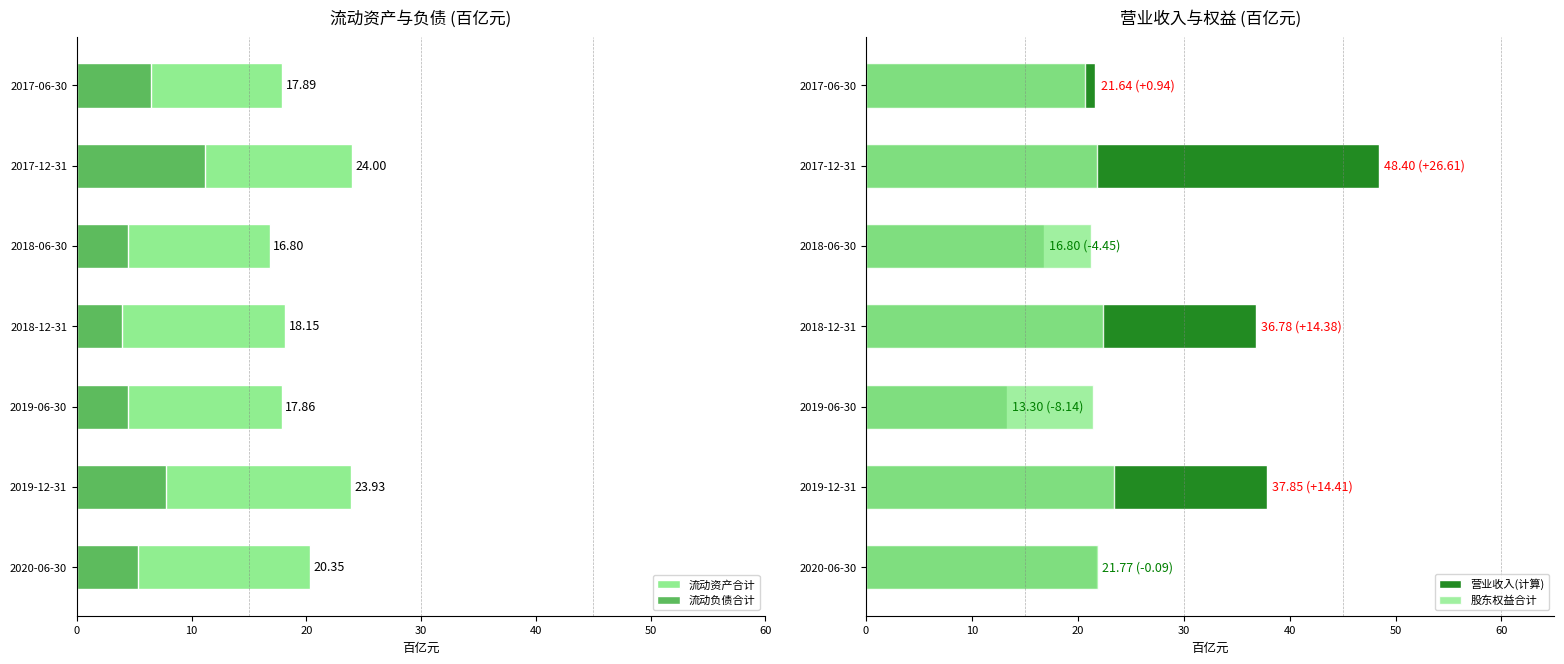

What is the difference between the highest and lowest values at 2017-12-31?

37.3